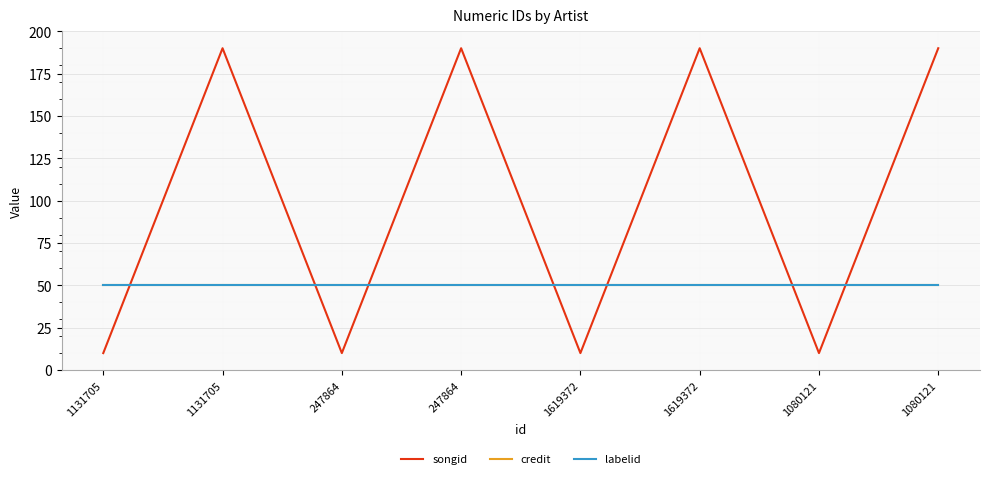

At which category is the sum across all series the highest?

1131705